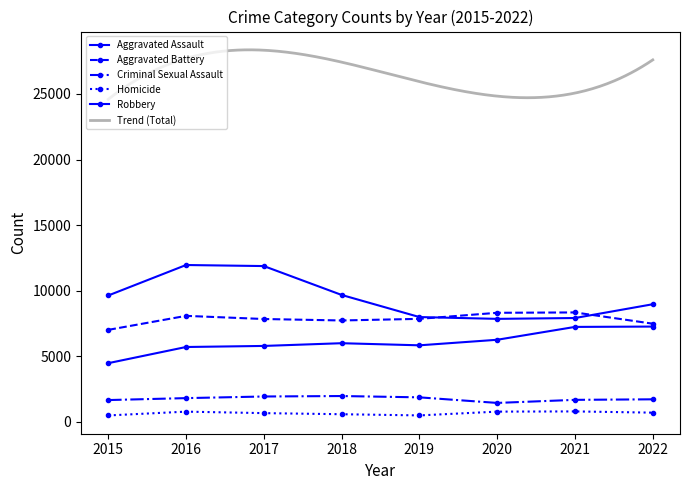

The value of Robbery at 2016 is 11960. True or false?

True